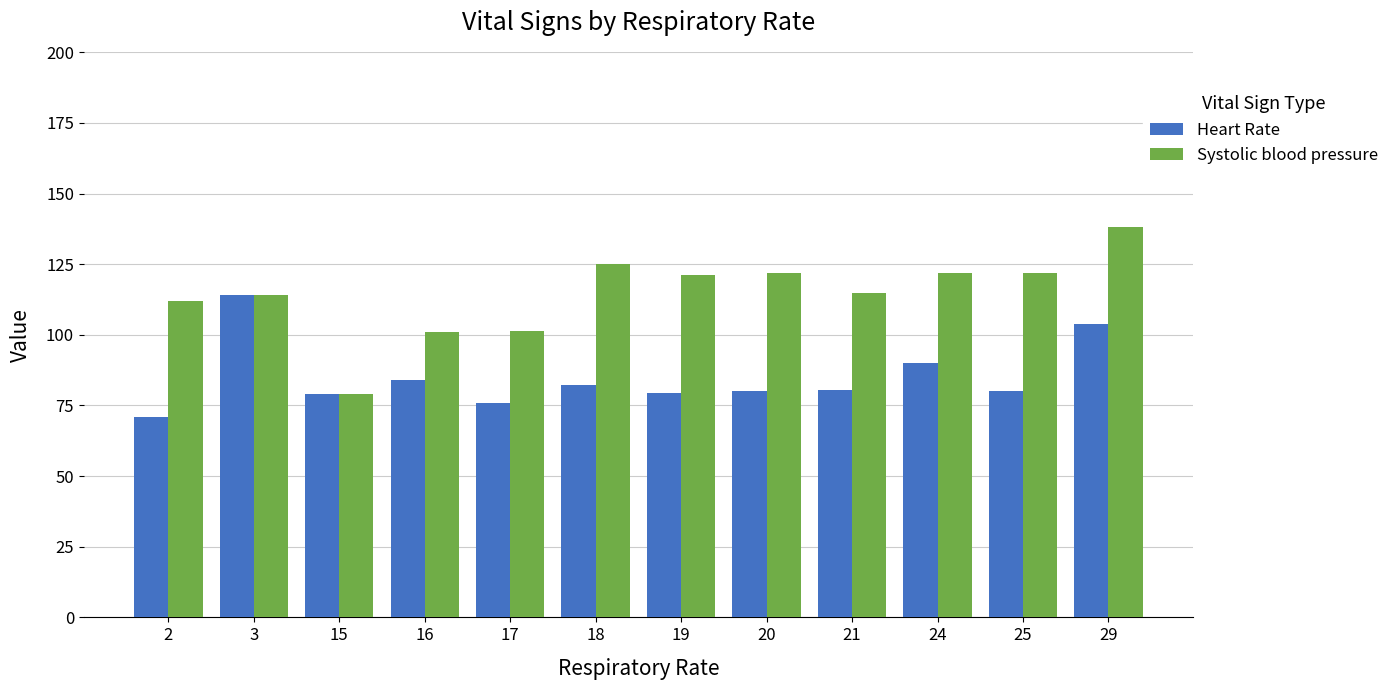

At how many categories does at least one series exceed 85?

11